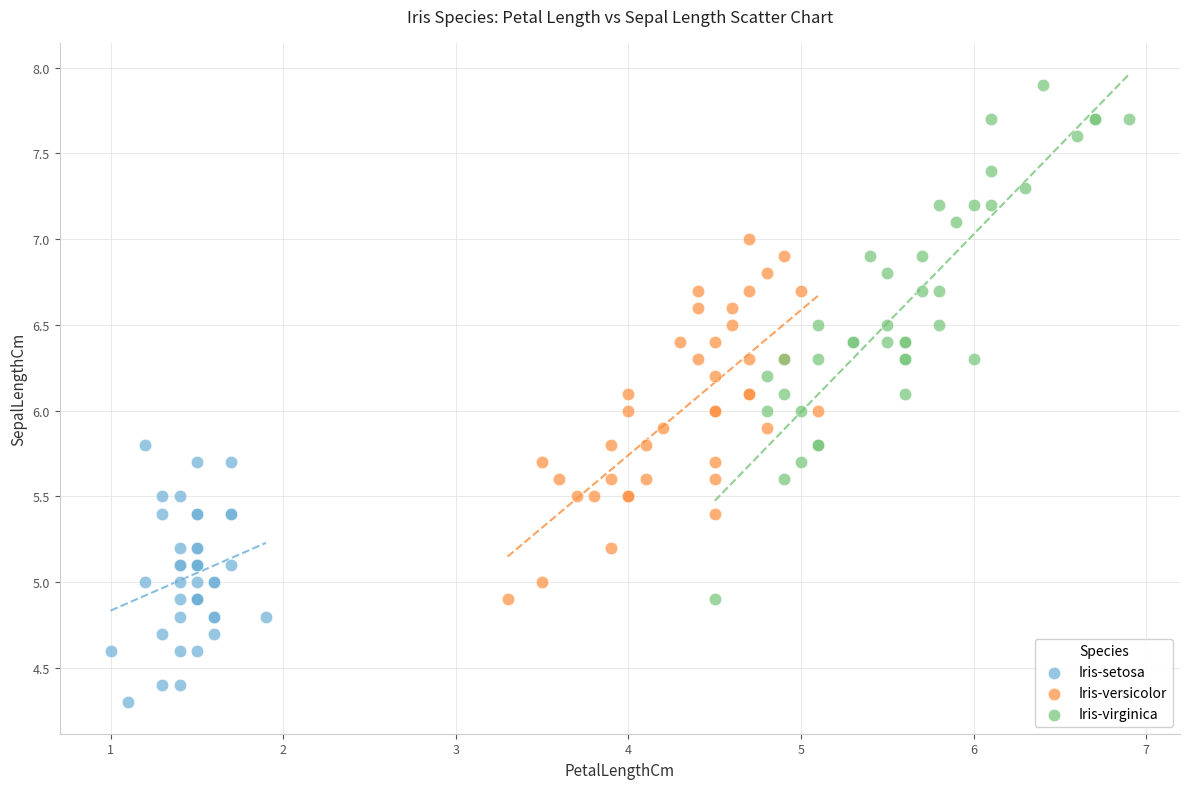

What are all the series names shown in the legend?

Iris-setosa, Iris-versicolor, Iris-virginica